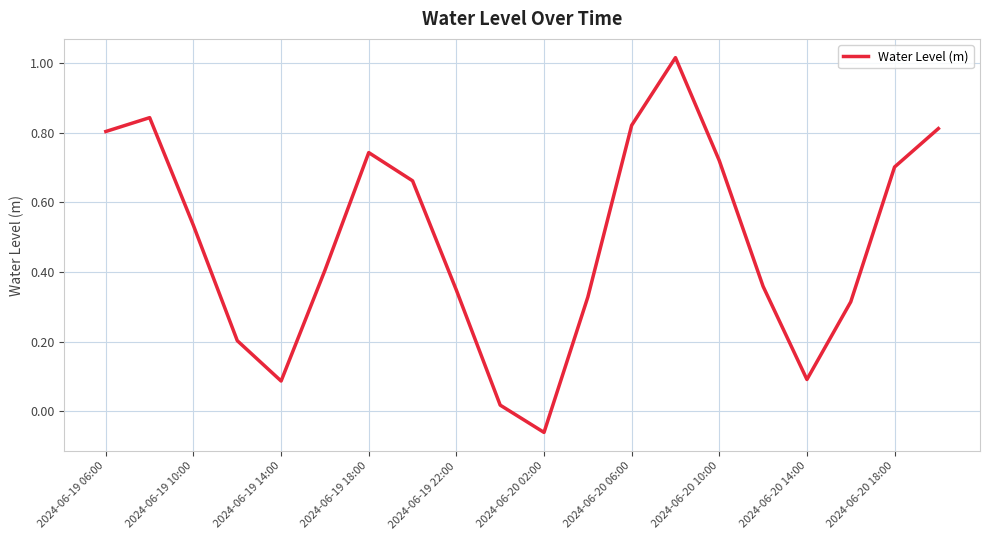

What is the difference between the maximum and minimum values?

1.1